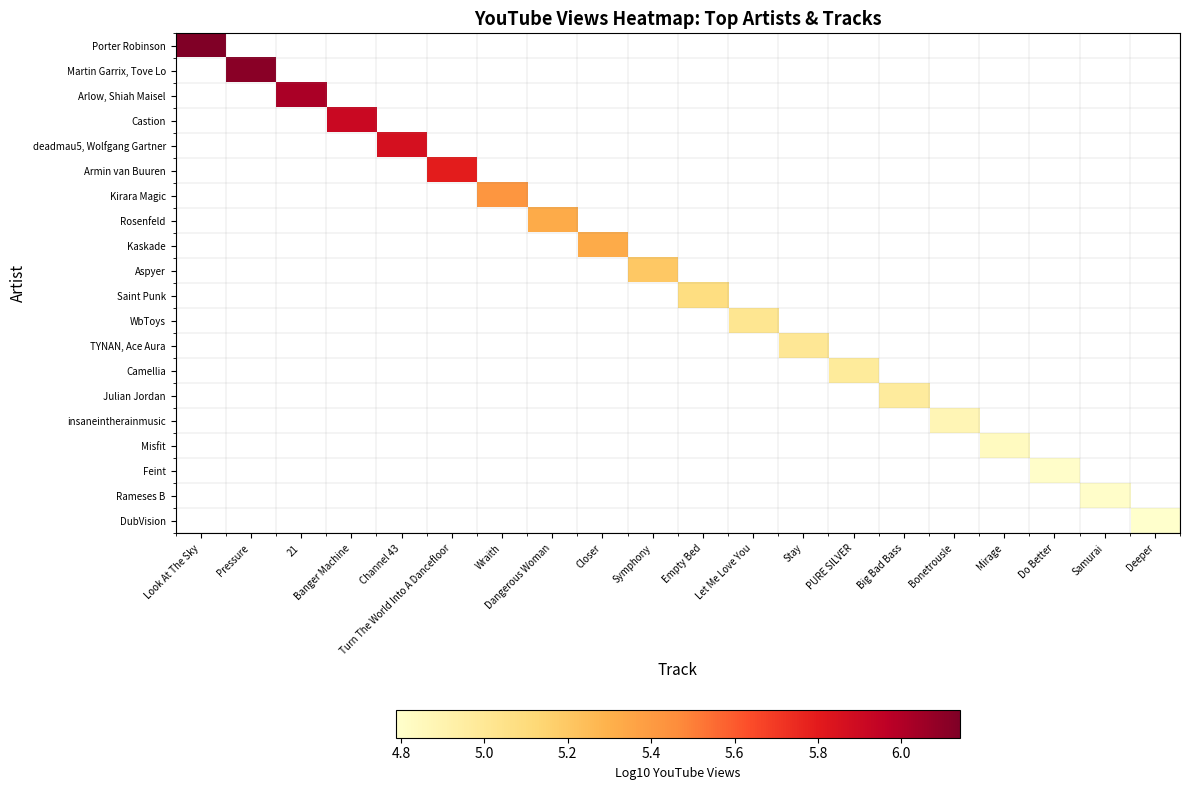

Rank the series by their maximum value, from highest to lowest.

Porter Robinson, Martin Garrix, Tove Lo, Arlow, Shiah Maisel, Castion, deadmau5, Wolfgang Gartner, Armin van Buuren, Kirara Magic, Rosenfeld, Kaskade, Aspyer, Saint Punk, WbToys, TYNAN, Ace Aura, Camellia, Julian Jordan, insaneintherainmusic, Misfit, Feint, Rameses B, DubVision